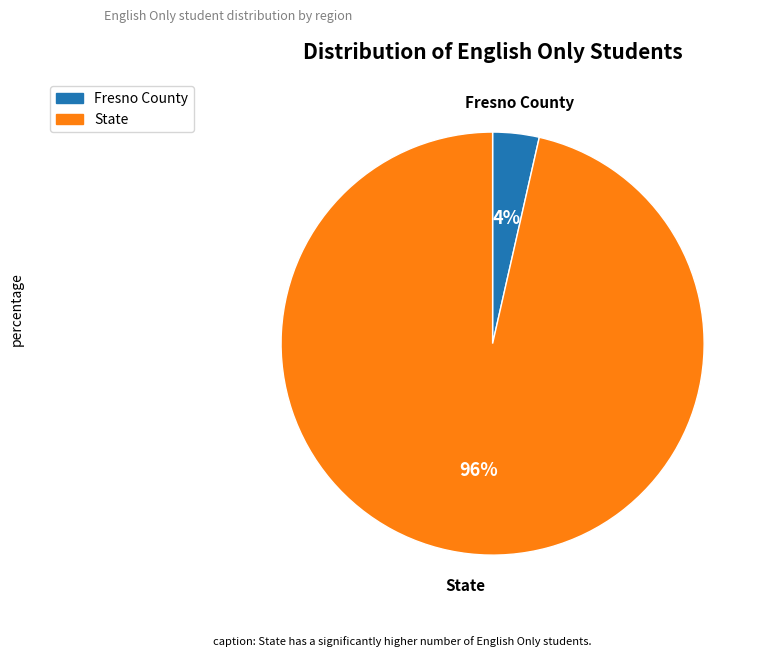

How many slices are in this pie chart?

2